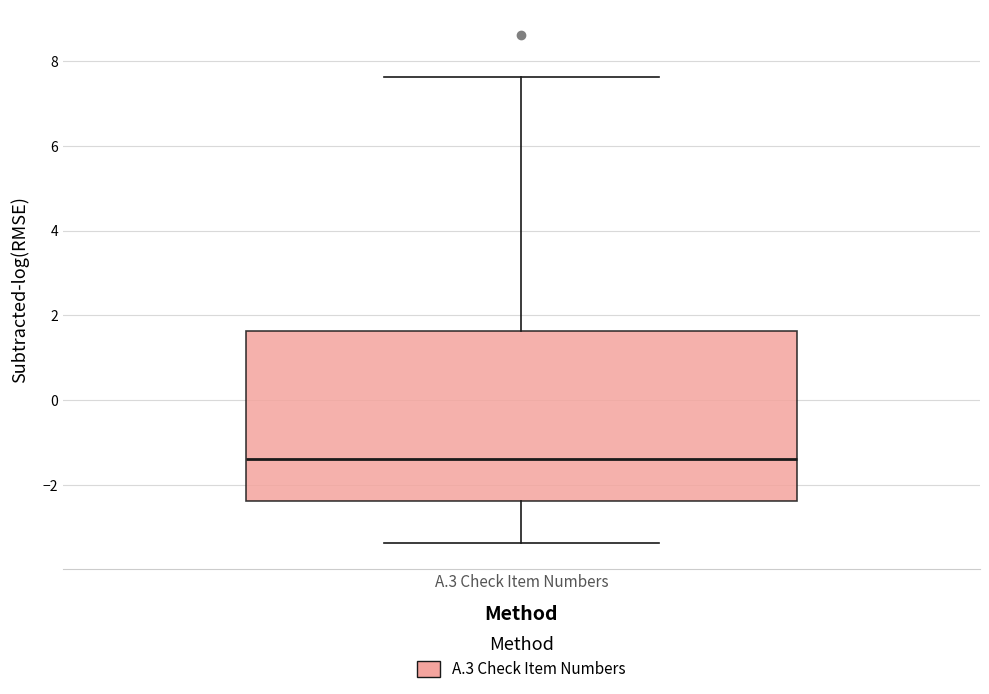

Read this box plot against the y-axis: the position of the median line, the range covered by the box, and the ends of both whiskers. The values are not printed on the chart, so give them approximately, as read against the axis.

median -1.4, box -2.4 to 1.6, whiskers -3.4 to 7.6